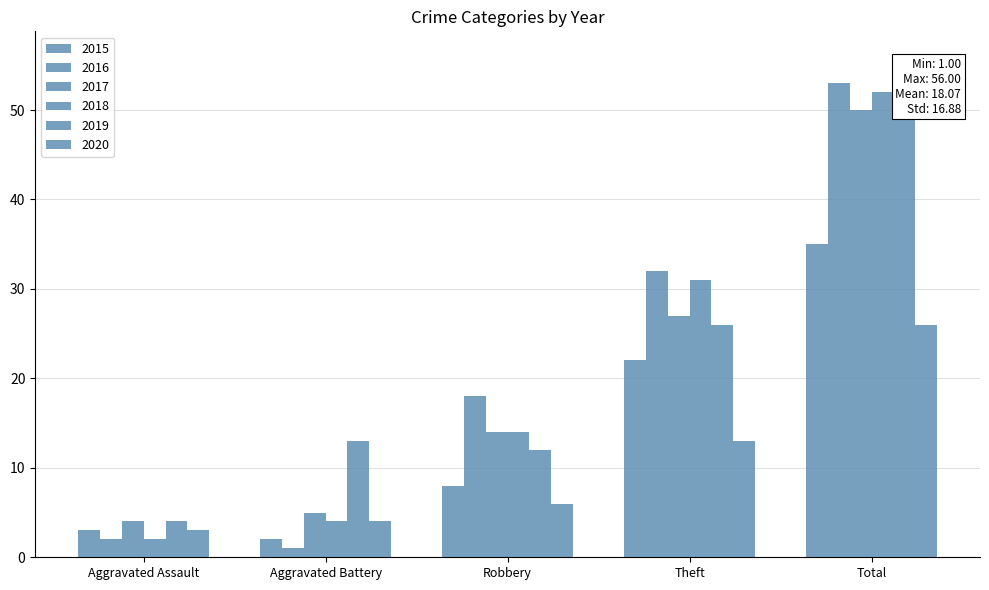

How many distinct data groups are displayed?

6